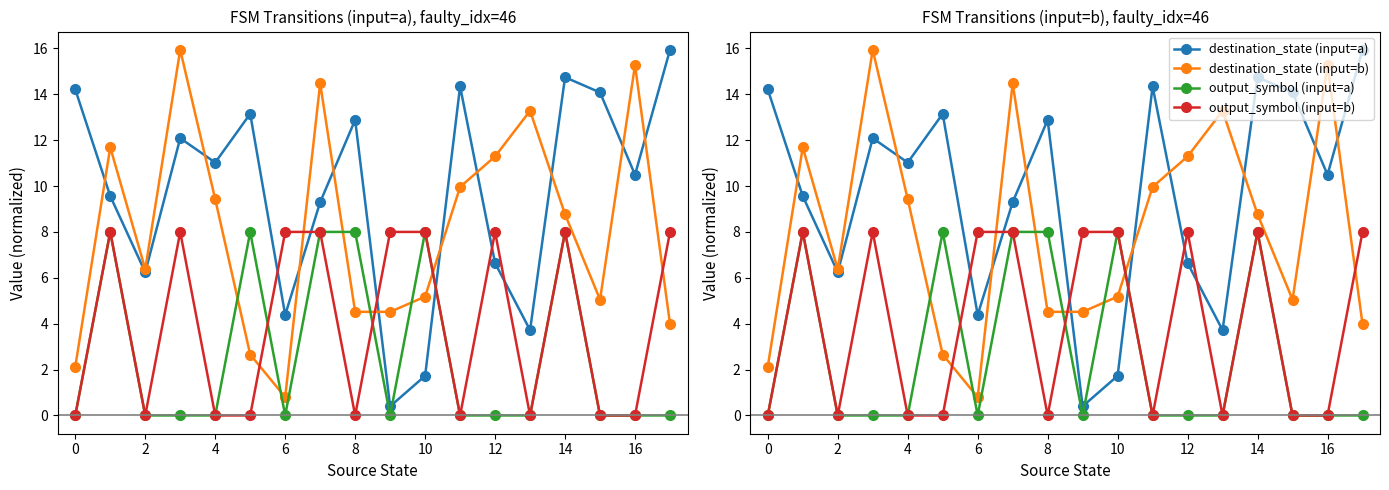

How many values in the output_symbol (input=a) series exceed 0?

6